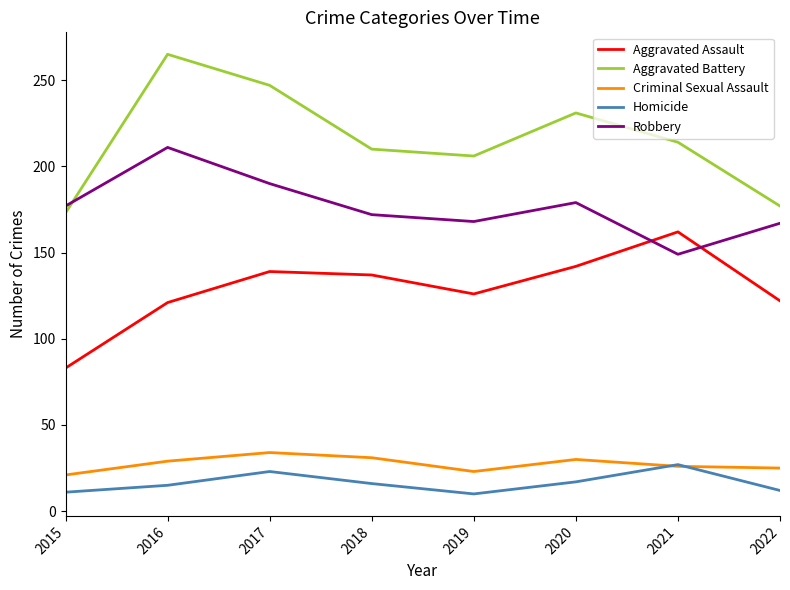

The value of Homicide at 2017 is 23. True or false?

True